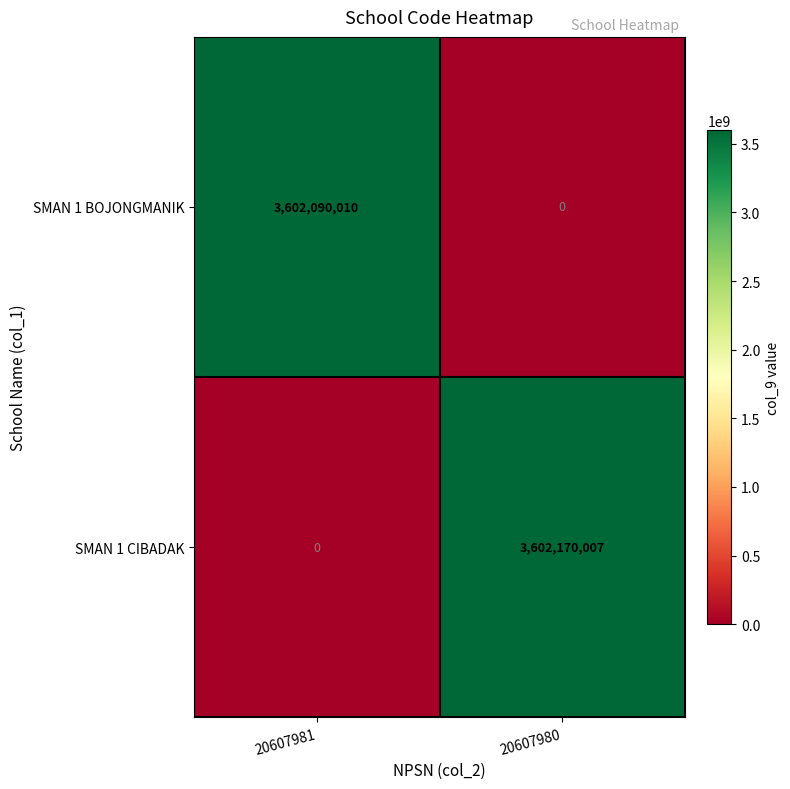

Reading right to left, transcribe all the data shown in this chart.

SMAN 1 BOJONGMANIK: 0	3602090010
SMAN 1 CIBADAK: 3602170007	0